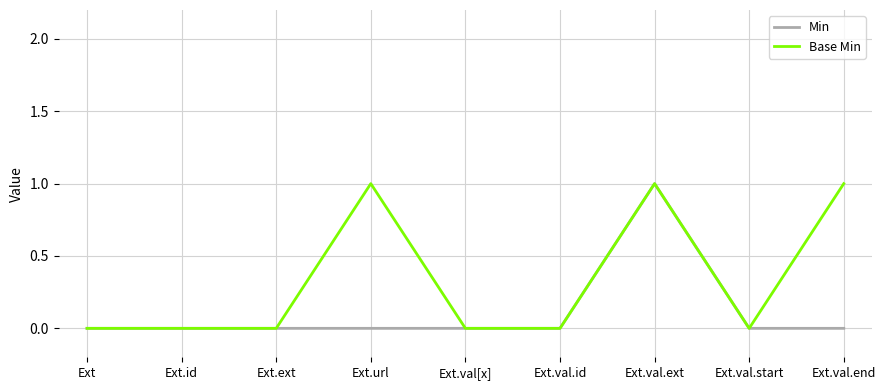

Count the Base Min values in the range 0 to 1.

9